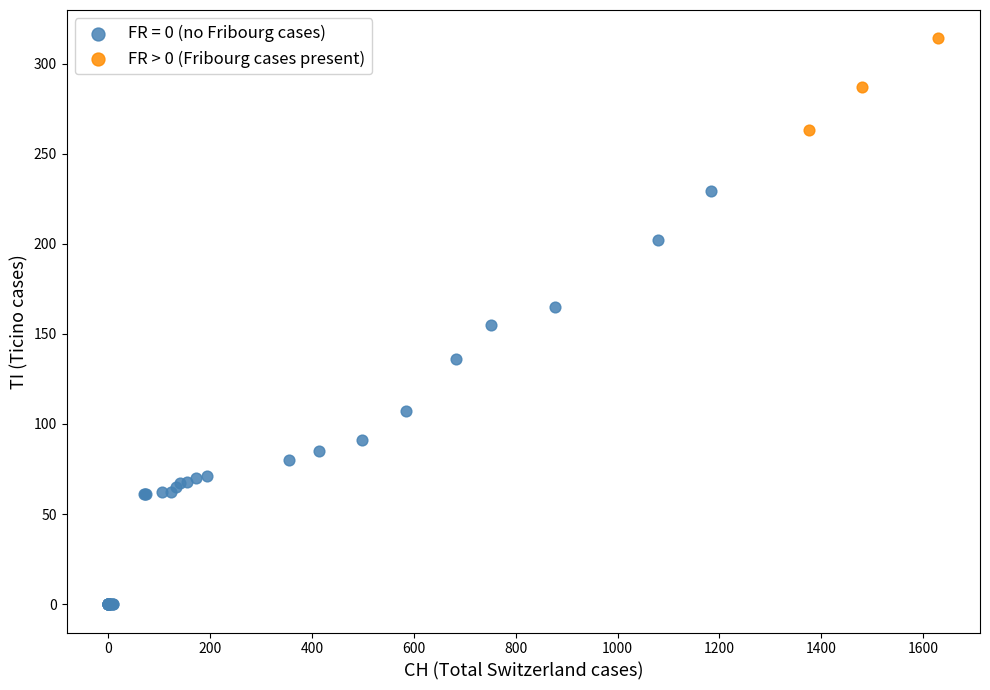

Which series has the largest Y range (max minus min)?

FR = 0 (no Fribourg cases)